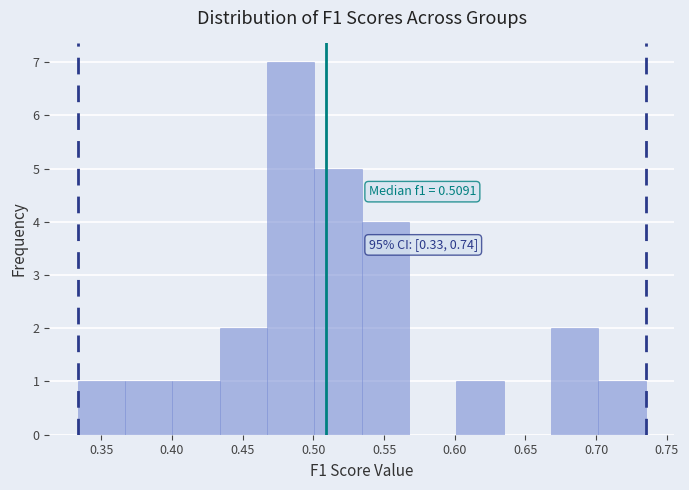

Which range on the x-axis has the tallest bar?

0.465 to 0.500